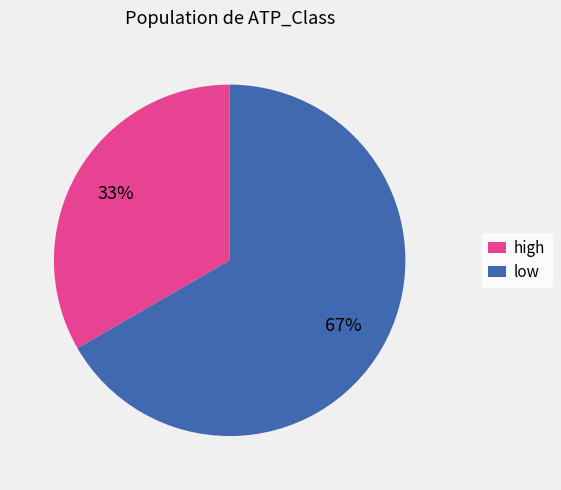

The low slice represents 67% of the pie. True or false?

True